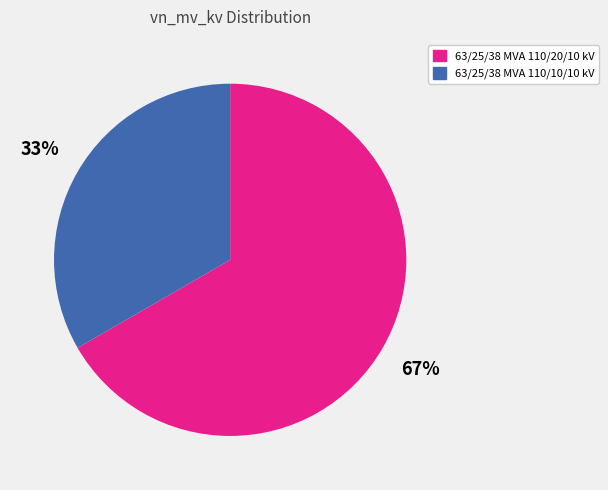

Which category has the biggest portion of the pie?

63/25/38 MVA 110/20/10 kV